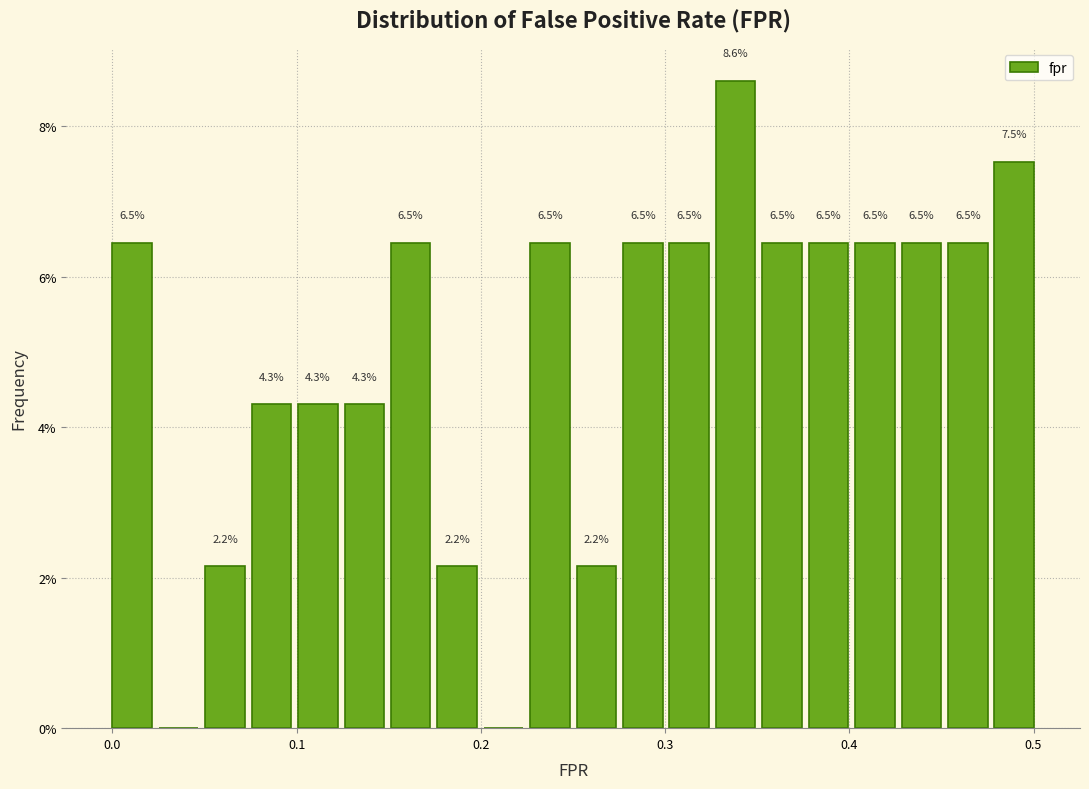

Read against the x-axis, roughly where is the centre of the tallest bar?

0.34